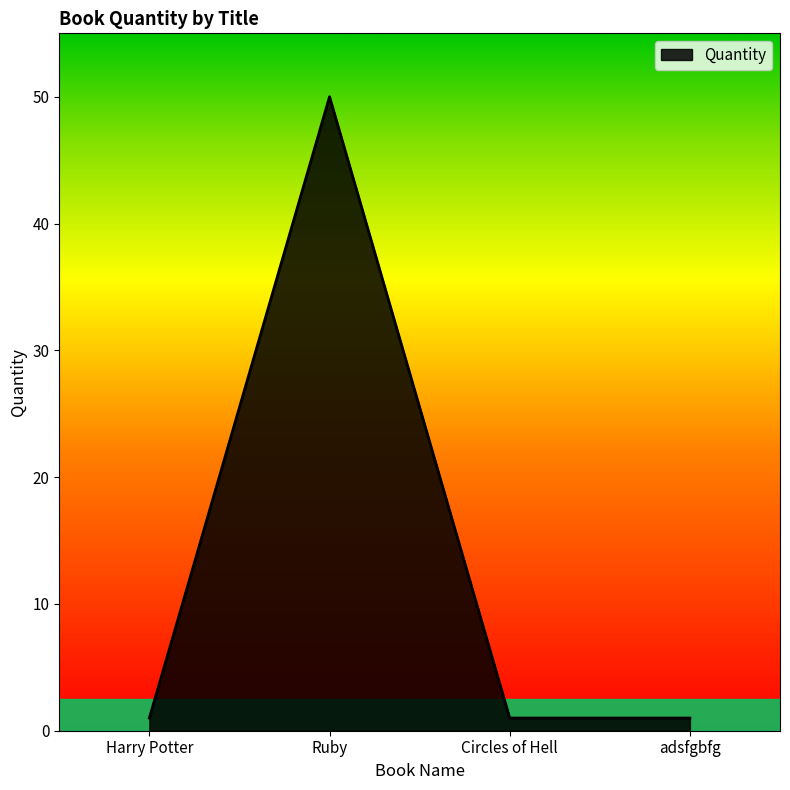

Does the chart have visible grid lines?

No